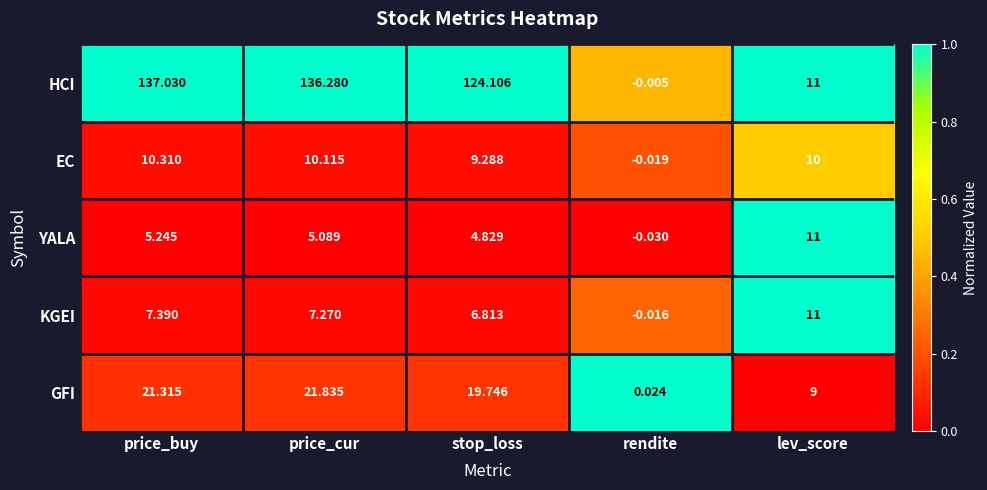

Between price_buy and stop_loss, which series saw the biggest shift?

HCI